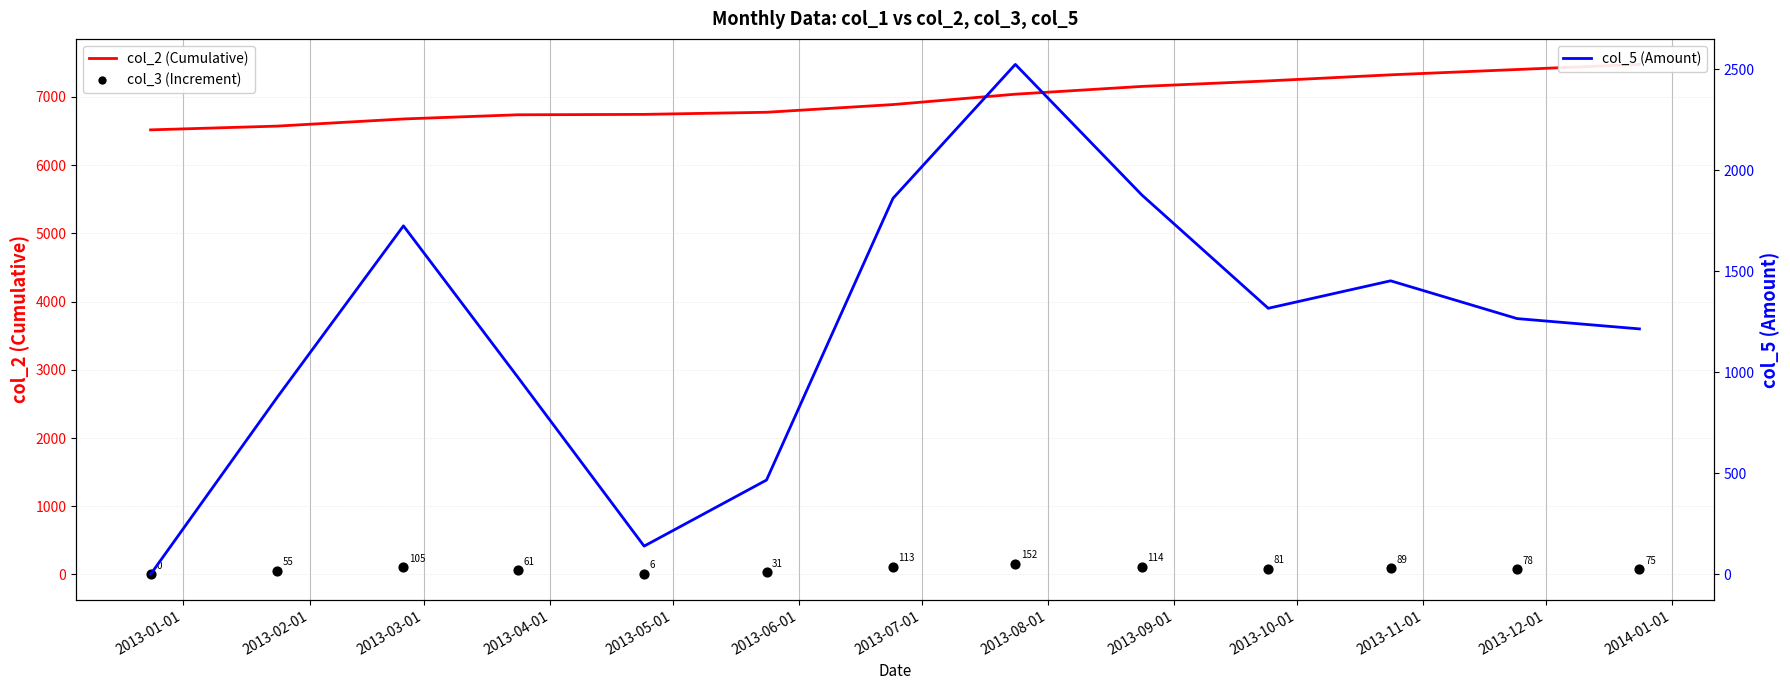

At how many categories does at least one series exceed 208?

13